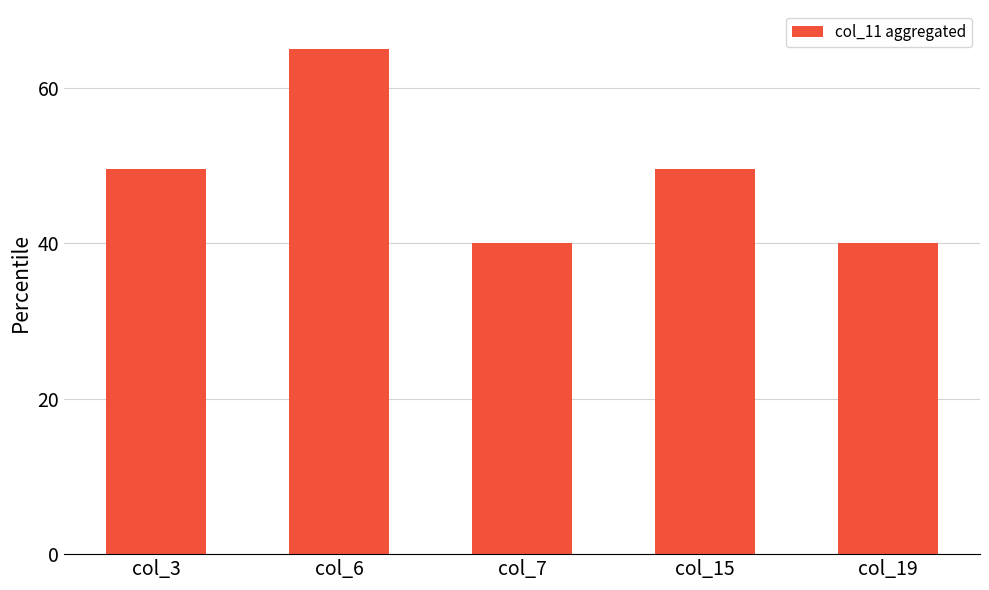

What is the ratio of the value at col_7 to the value at col_3?

0.8